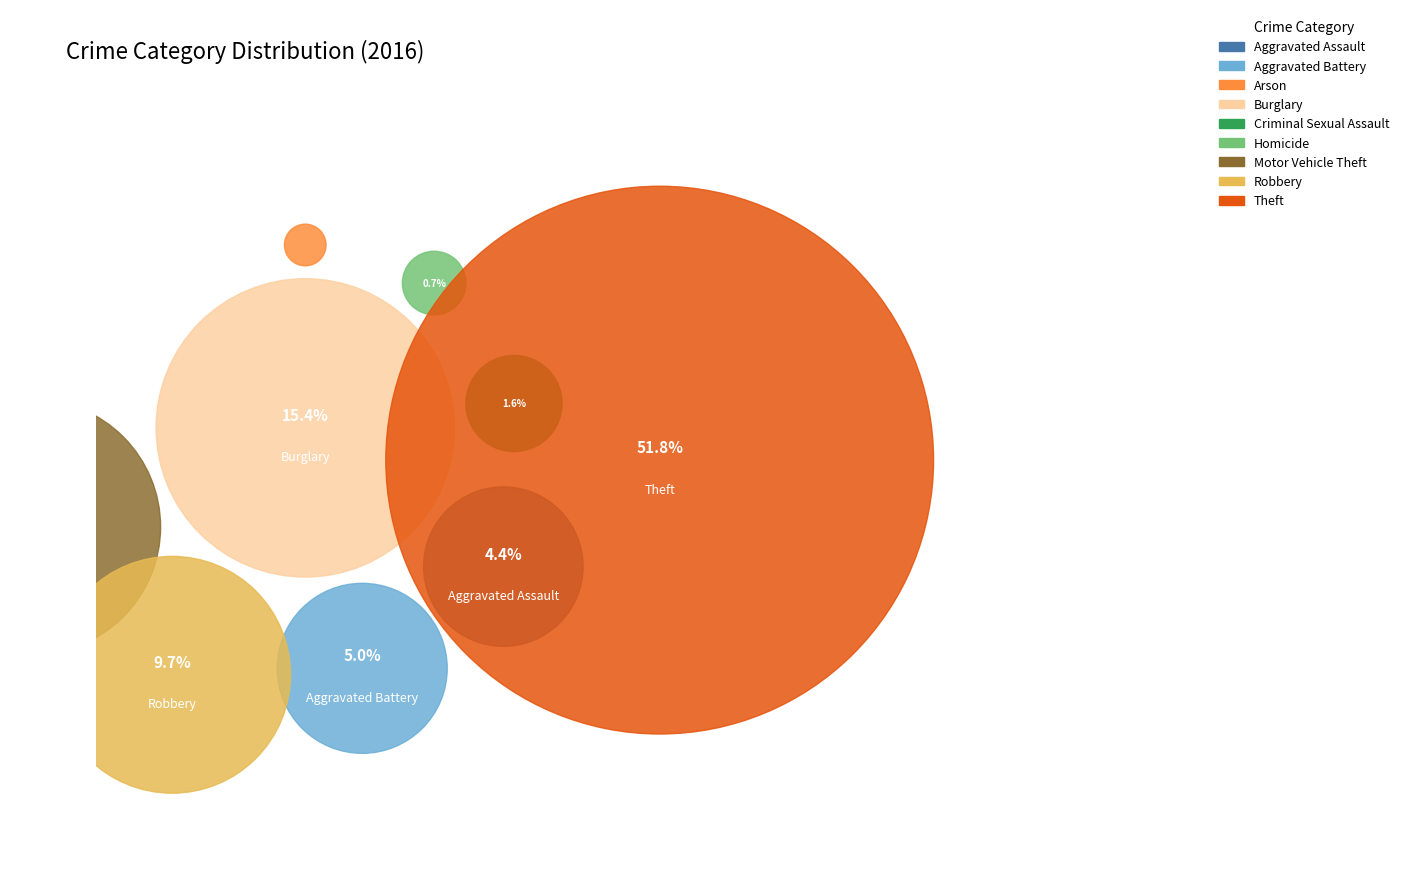

How many slices are in this pie chart?

9